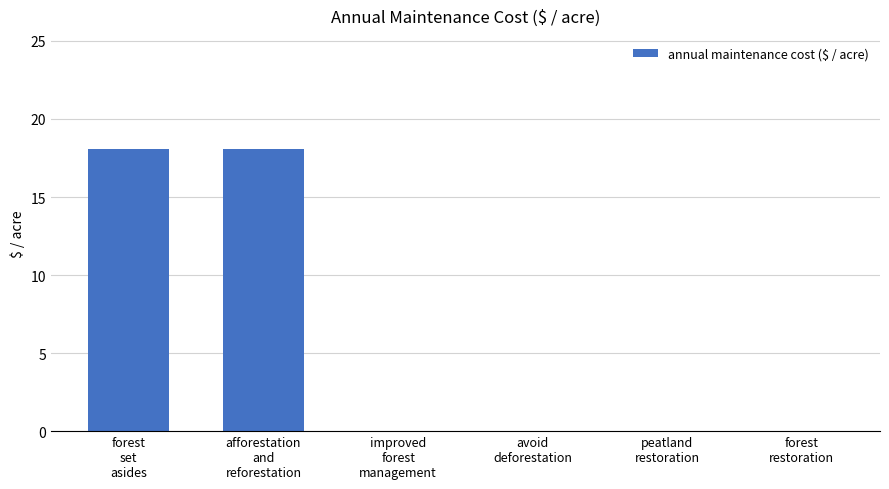

Are the bars horizontal?

No